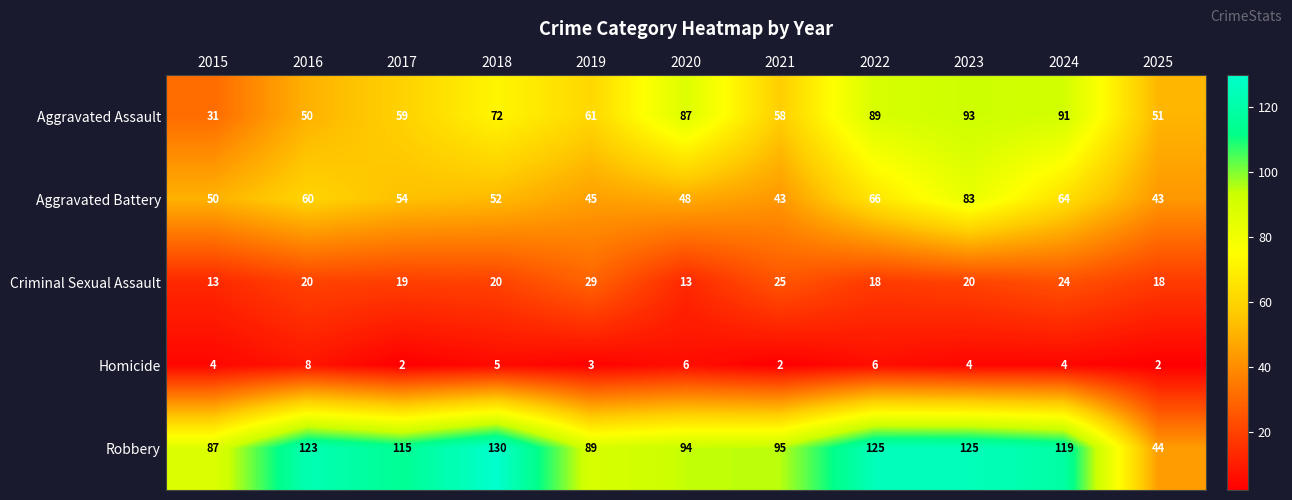

Between 2021 and 2022, which series saw the biggest shift?

Aggravated Assault